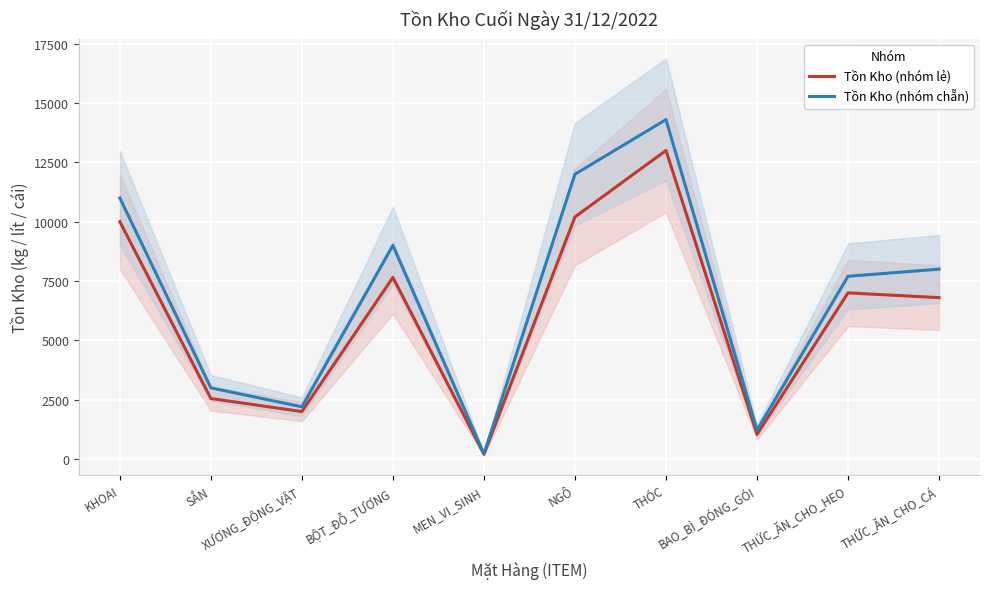

How many lines are shown in the chart?

2